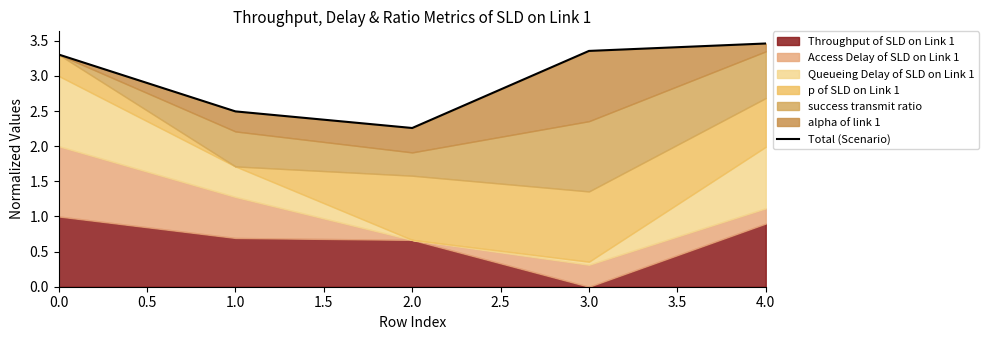

What is the sum of all values?

14.9